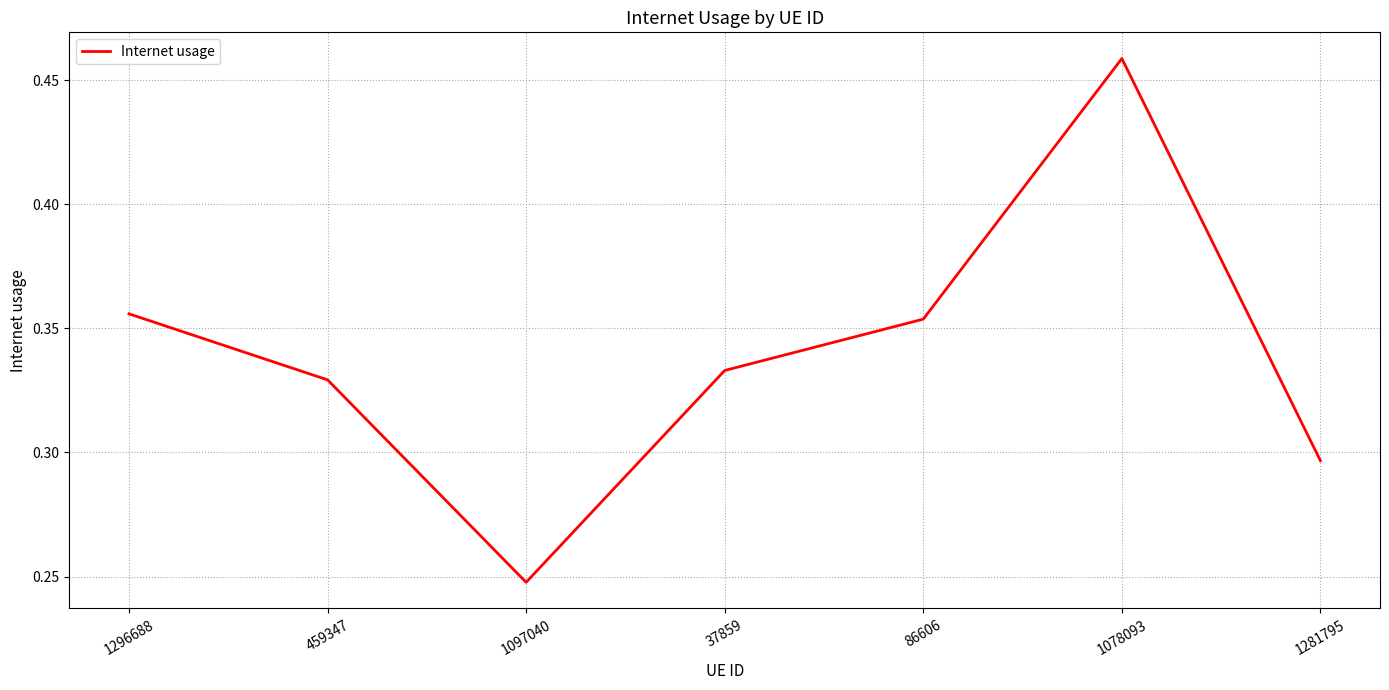

At which category does the data reach its first local peak?

1078093